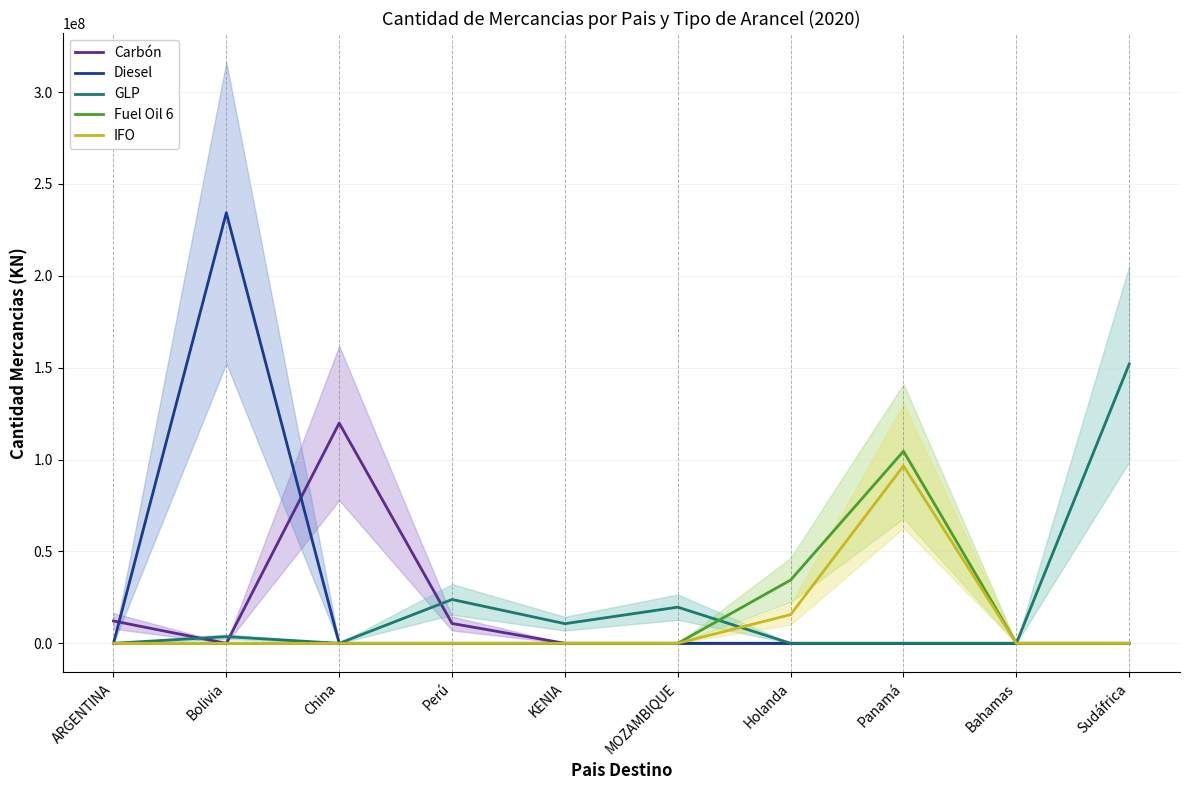

What are all the series names shown in the legend?

Carbón, Diesel, GLP, Fuel Oil 6, IFO